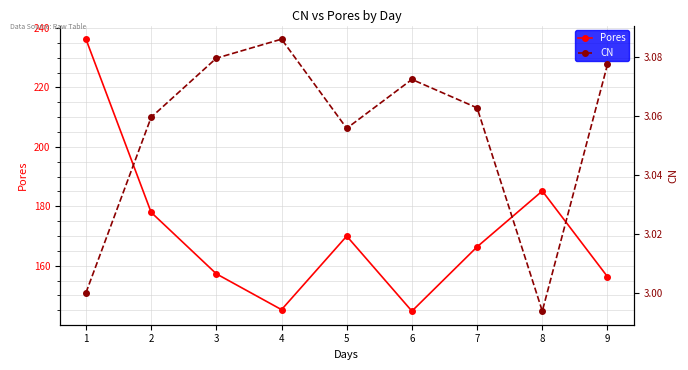

Reading right to left, what are all the values shown in this chart?

Pores: 156.3	185.1	166.3	144.7	170.0	145.2	157.2	178.0	236.3
CN: 3.1	3.0	3.1	3.1	3.1	3.1	3.1	3.1	3.0